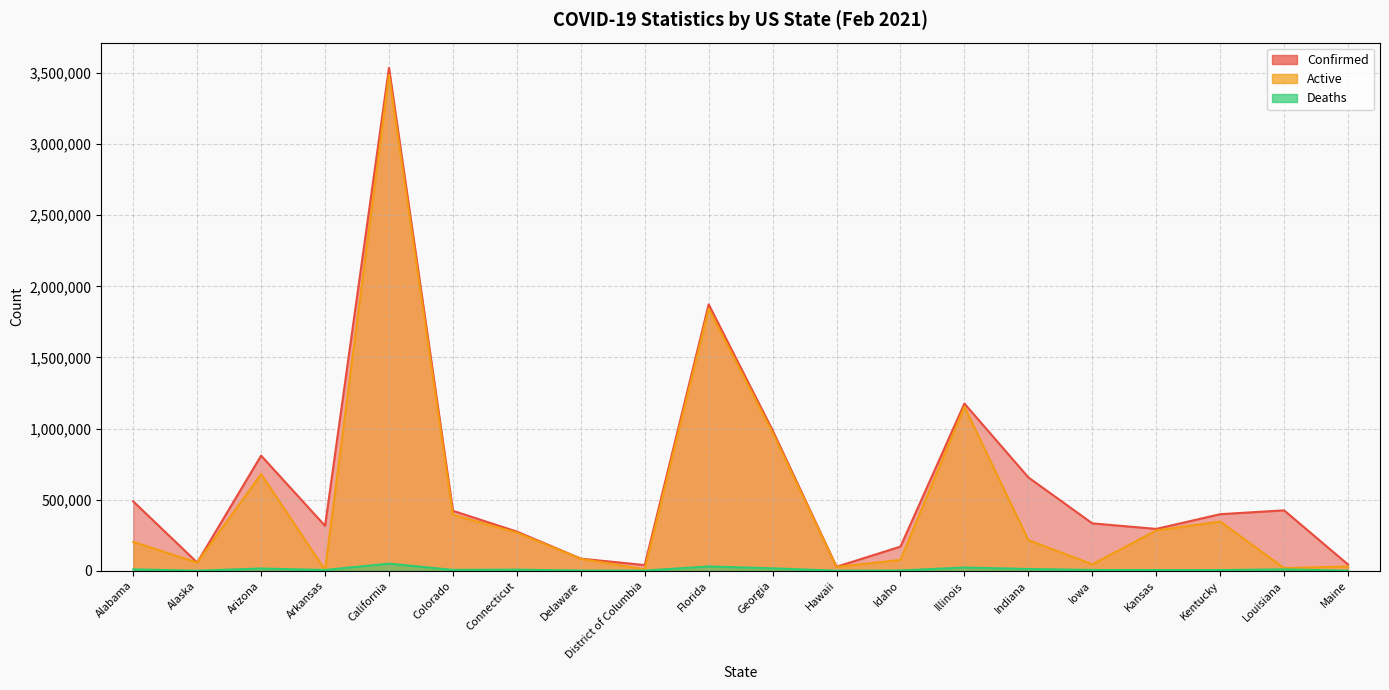

What is the label of the 12th point from the right?

District of Columbia